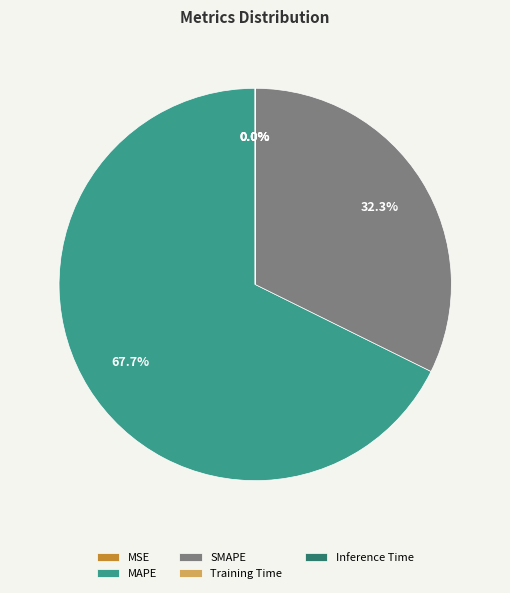

Is MAPE the majority of the pie?

Yes